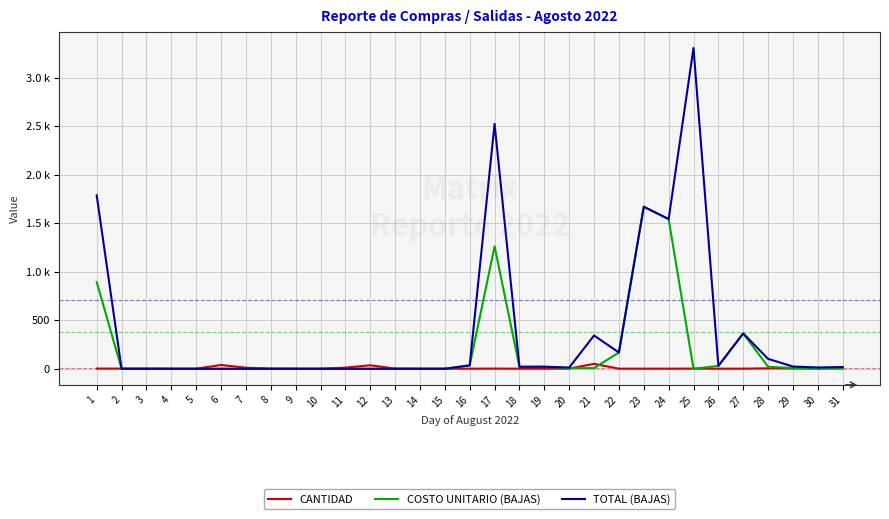

At which category does TOTAL (BAJAS) reach its first local peak?

17